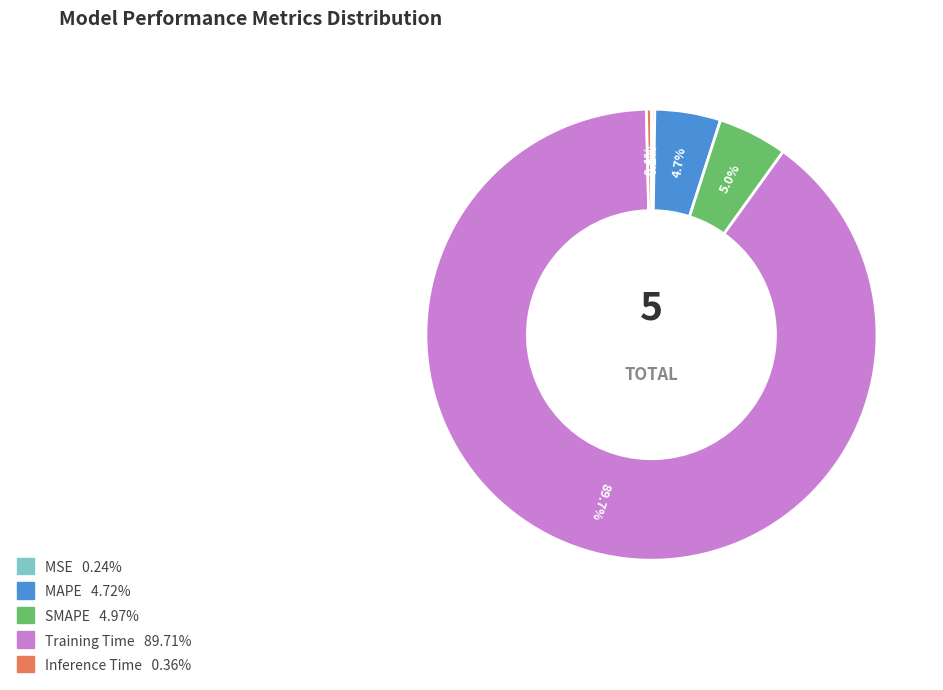

Does Training Time represent more than half of the total?

Yes